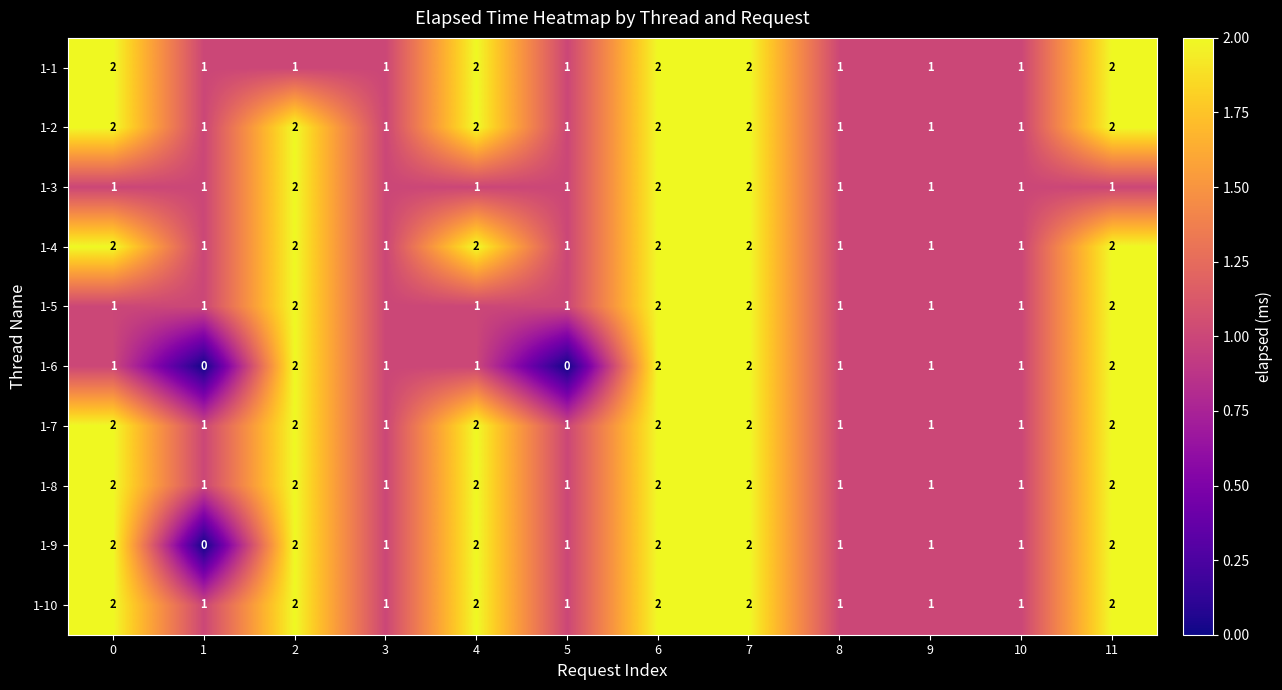

What is the sum of all 1-8 values?

18